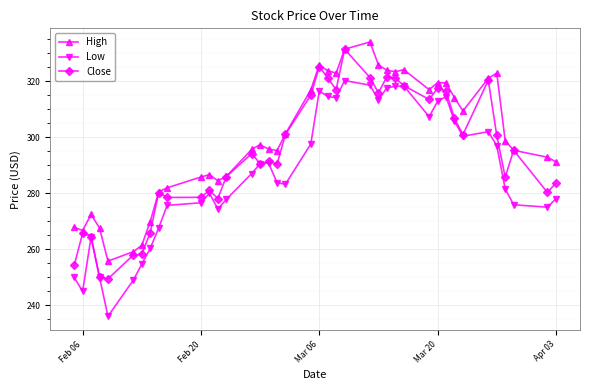

List the series in order of their overall mean, lowest first.

Low, Close, High